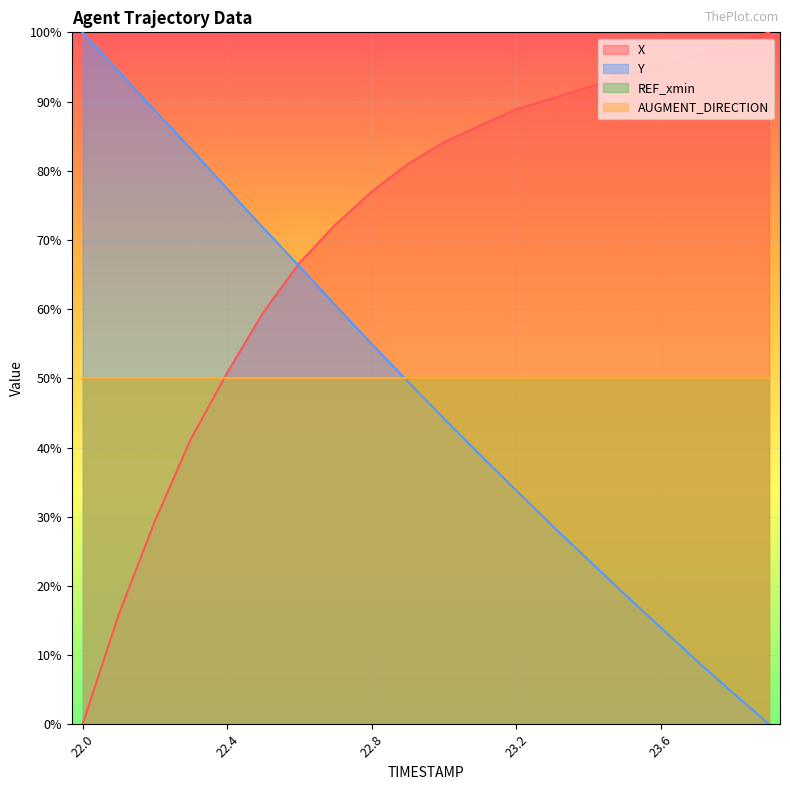

How many intersections are there between Y and X?

1